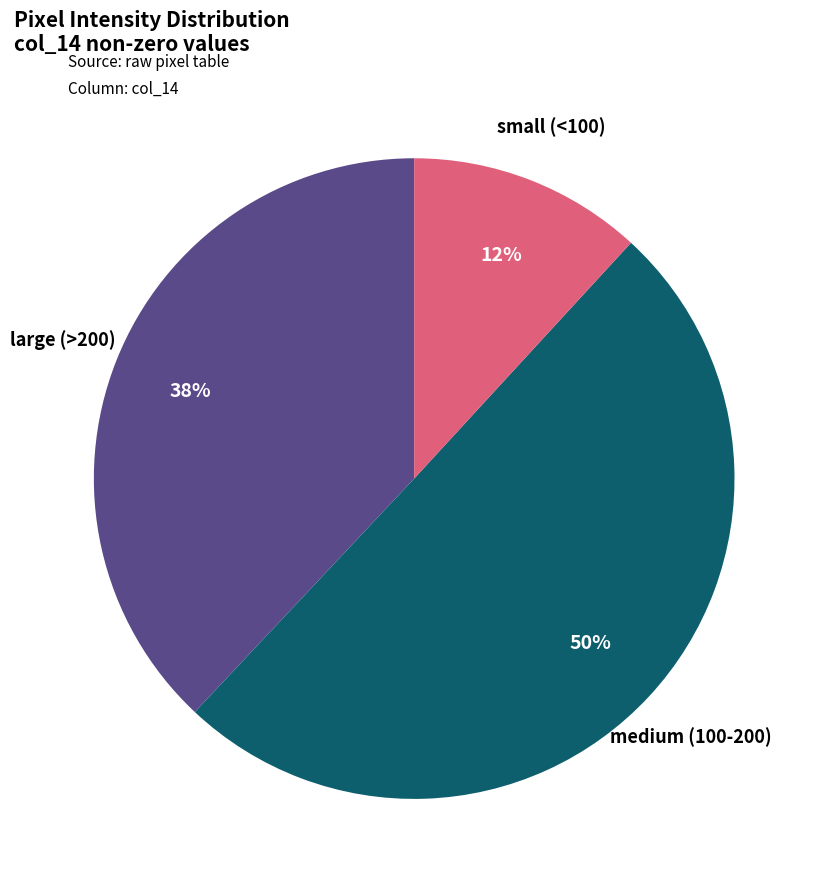

What is the smallest slice in the pie chart?

small (<100)